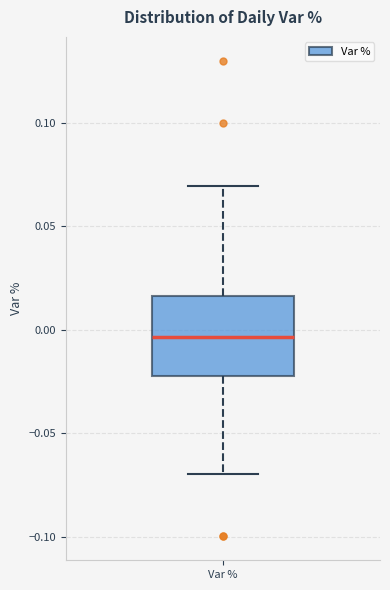

Read this box plot against the y-axis: the position of the median line, the range covered by the box, and the ends of both whiskers. The values are not printed on the chart, so give them approximately, as read against the axis.

median -0.005, box -0.025 to 0.015, whiskers -0.070 to 0.070